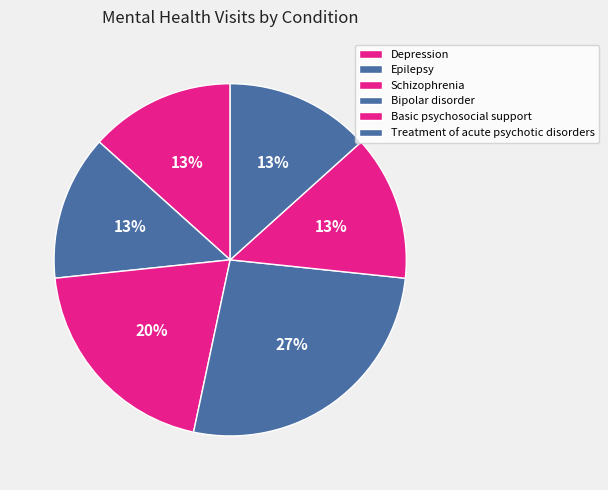

How many segments does this pie chart have?

6